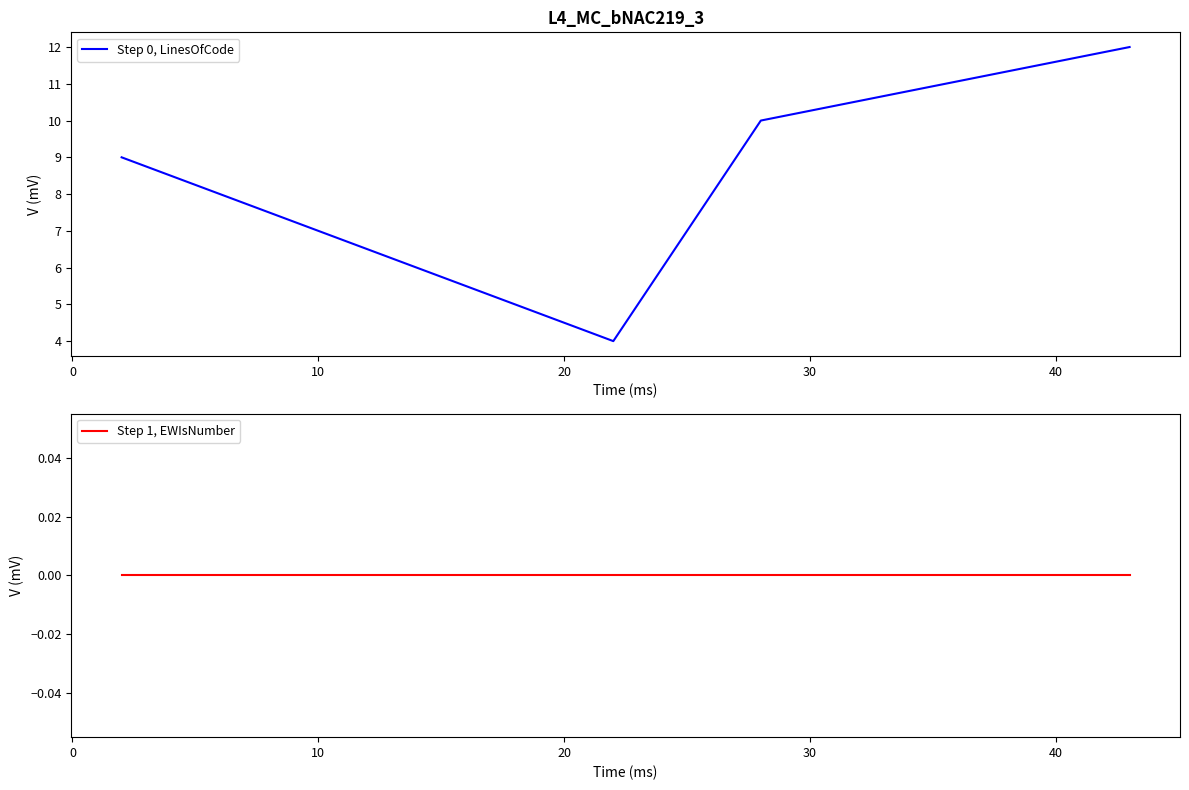

What is the minimum value for Step 0, LinesOfCode?

4